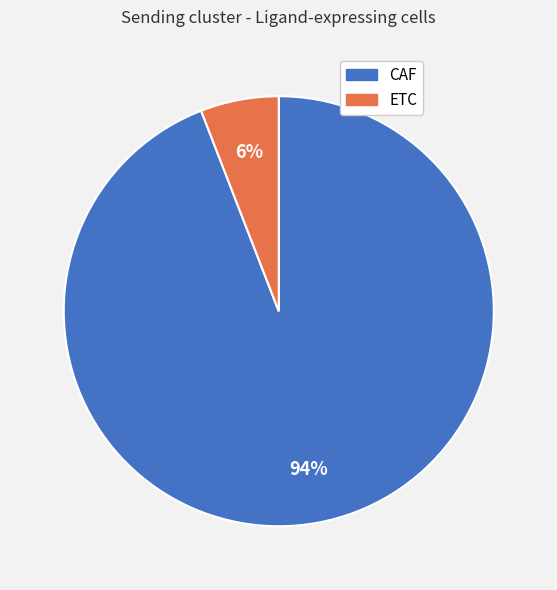

To the nearest percent, what is the combined percentage of ETC and CAF?

100%